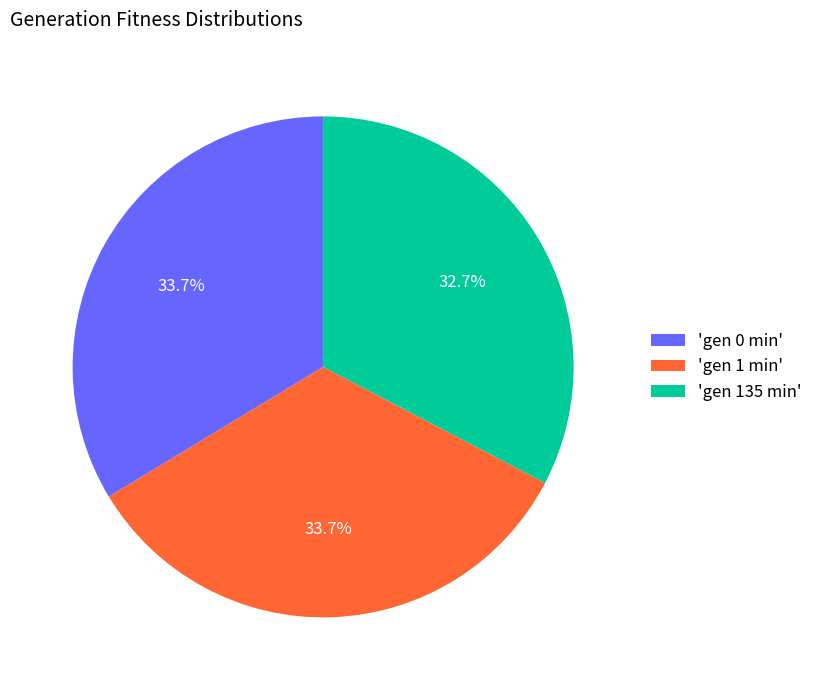

Which slice is the smallest?

'gen 135 min'